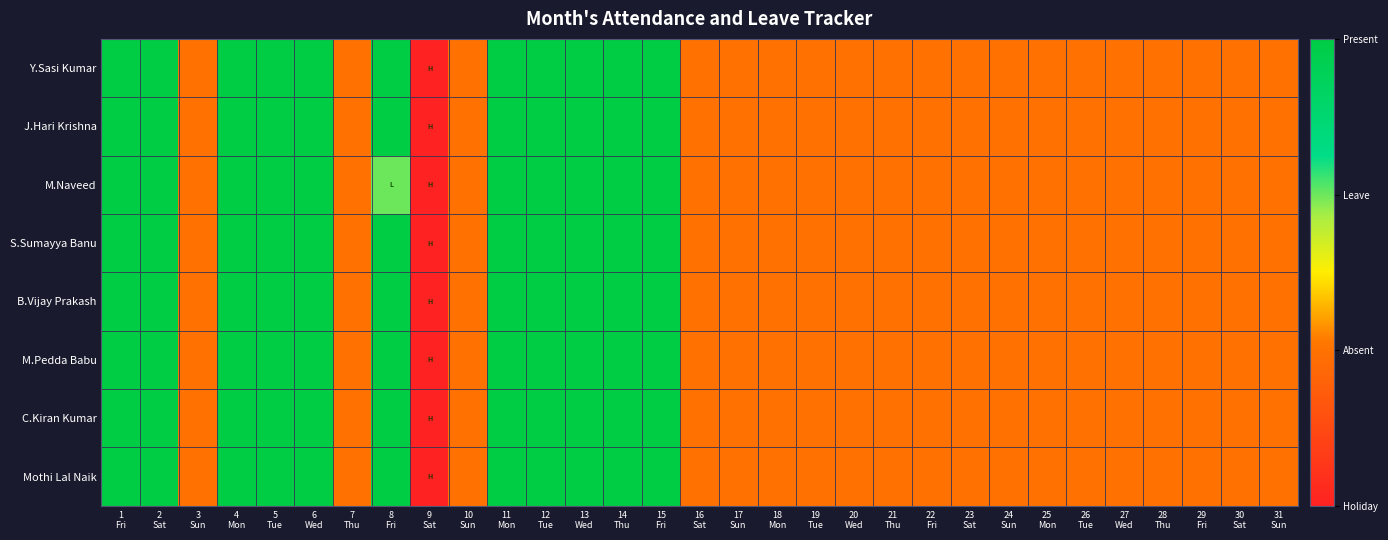

At which category is the sum across all series the highest?

1
Fri